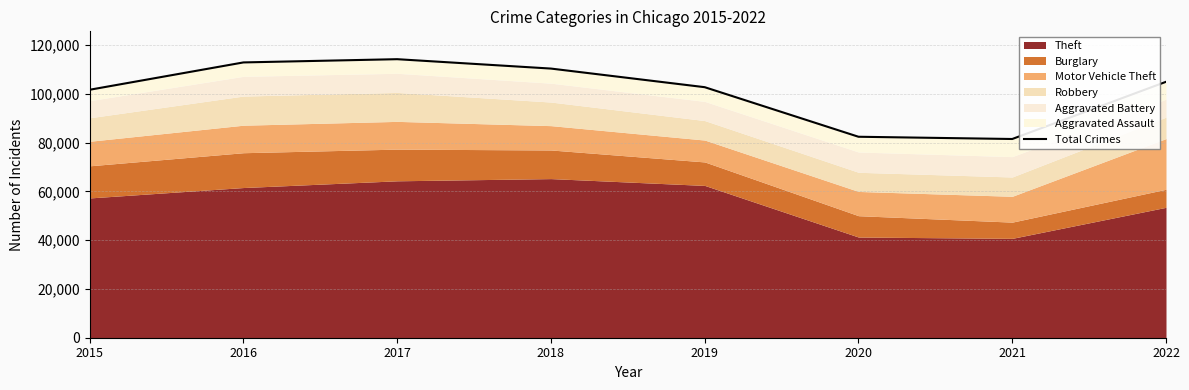

How many points are lower than both their immediate neighbors (excluding endpoints)?

1